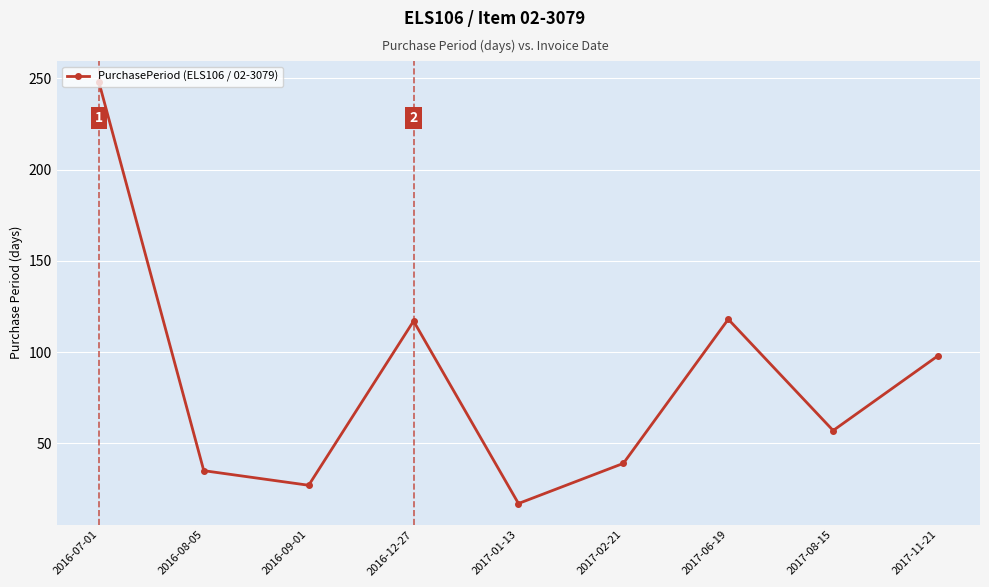

Does the chart have visible grid lines?

Yes